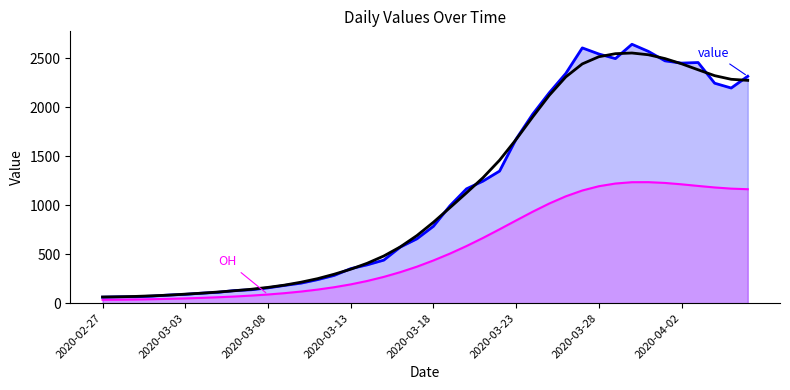

In envelope, how many points are higher than both neighbors (excluding endpoints)?

1